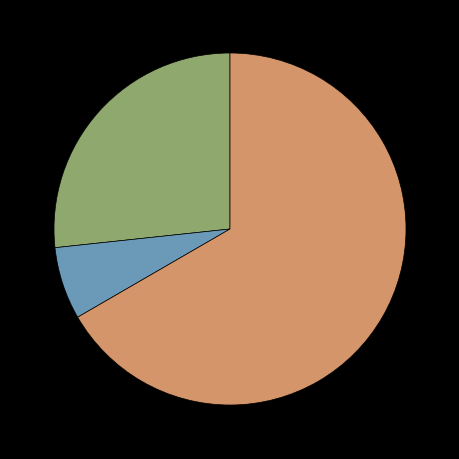

Is there a majority slice in this chart?

Yes